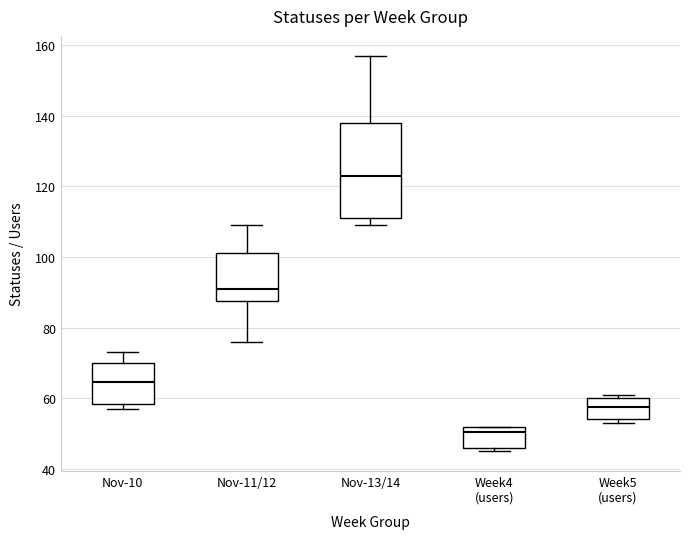

Reading left to right, read every box against the y-axis: the position of its median line, the range the box covers, and the ends of its whiskers. The values are not printed on the chart, so give them approximately, as read against the axis.

Nov-10: median 64, box 58 to 70, whiskers 58 (just below the box's lower edge) to 74
Nov-11/12: median 92, box 88 to 102, whiskers 76 to 110
Nov-13/14: median 124, box 112 to 138, whiskers 110 to 158
Week4 (users): median 50, box 46 to 52, whiskers 46 (just below the box's lower edge) to 52
Week5 (users): median 58, box 54 to 60, whiskers 54 (just below the box's lower edge) to 62